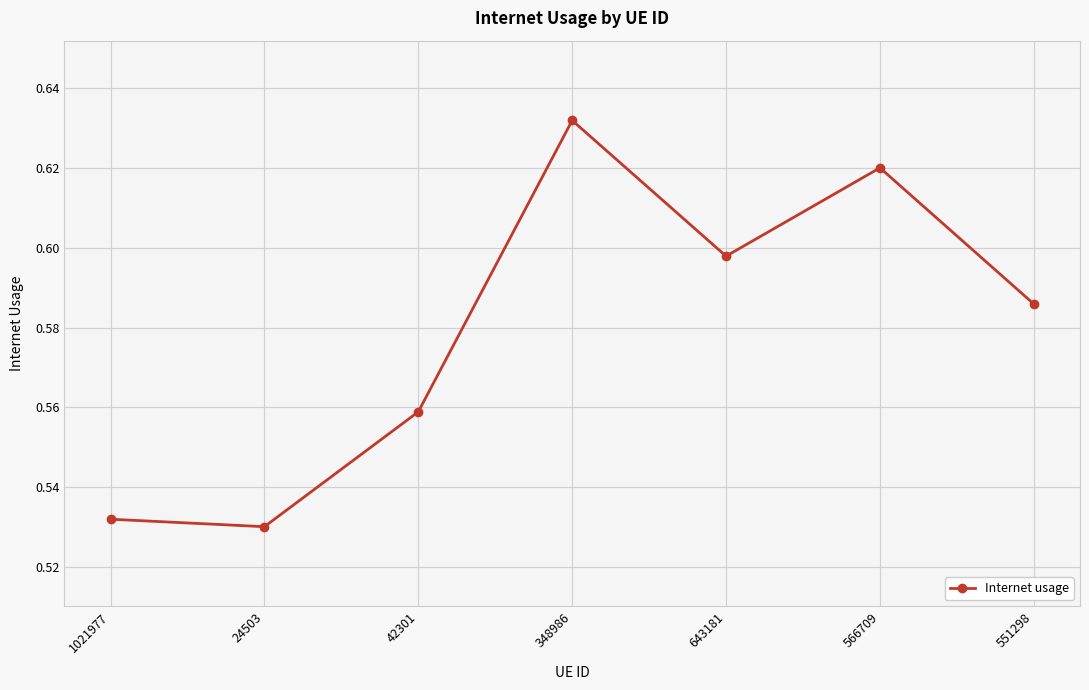

What is the label of the 5th point from the right?

42301